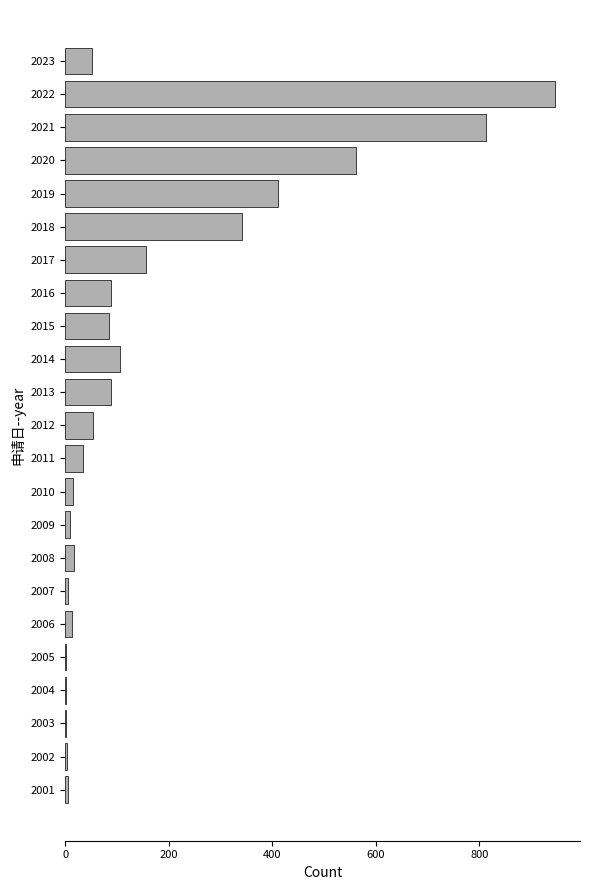

What is the greatest value displayed?

947